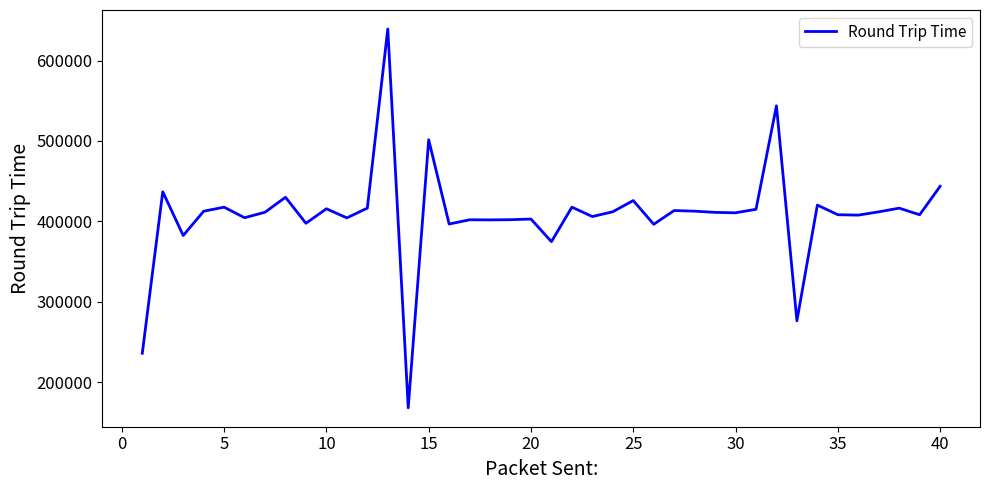

What is the greatest value displayed?

639414